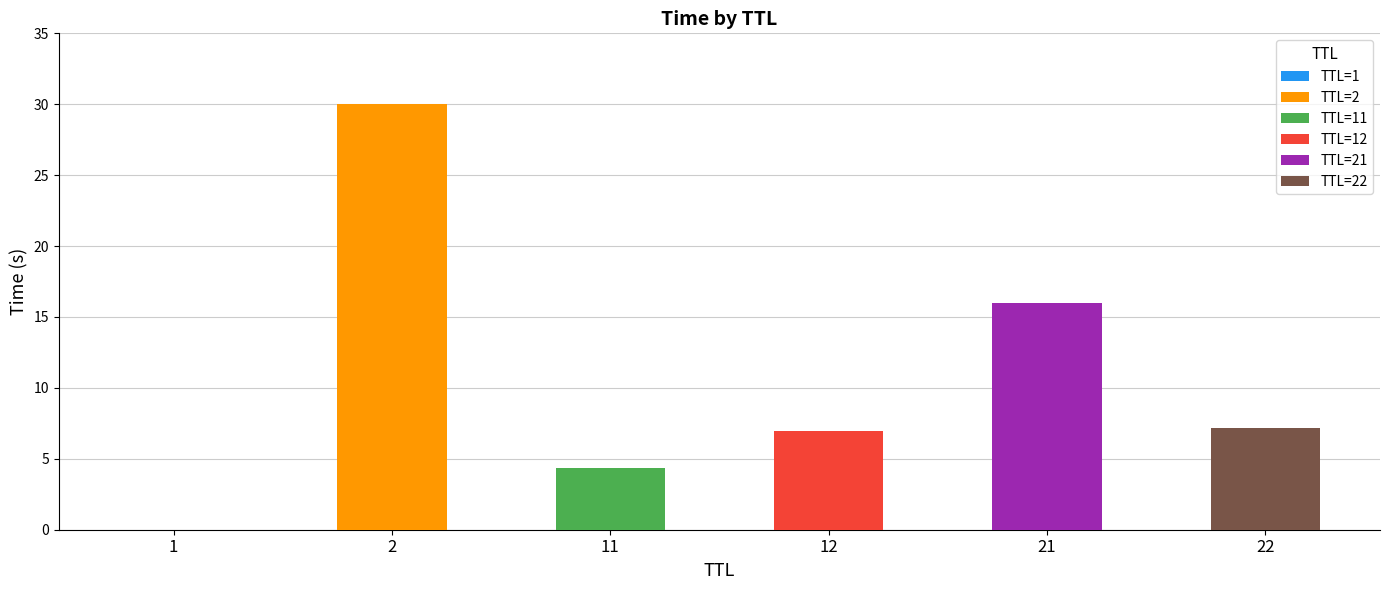

Count the number of values greater than 6.

4